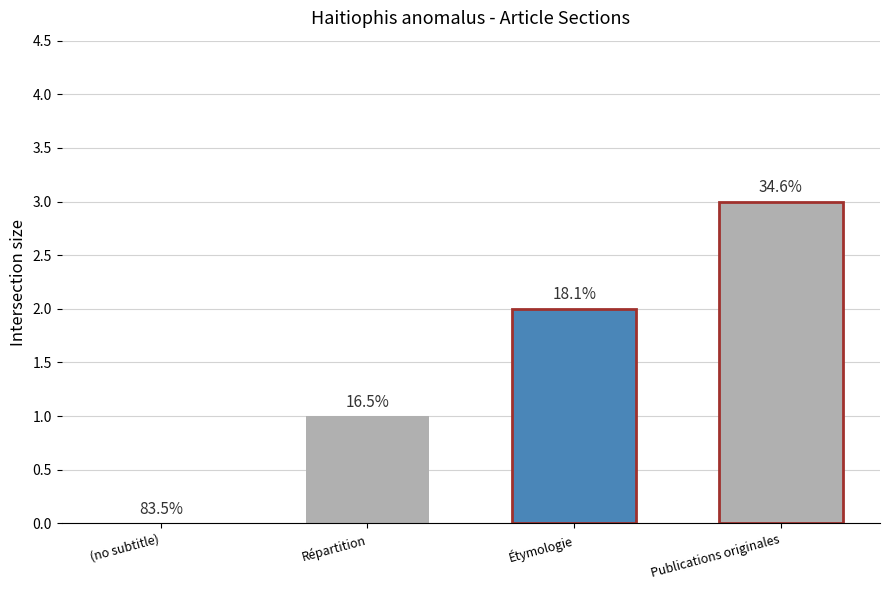

How many bars are there in total?

3